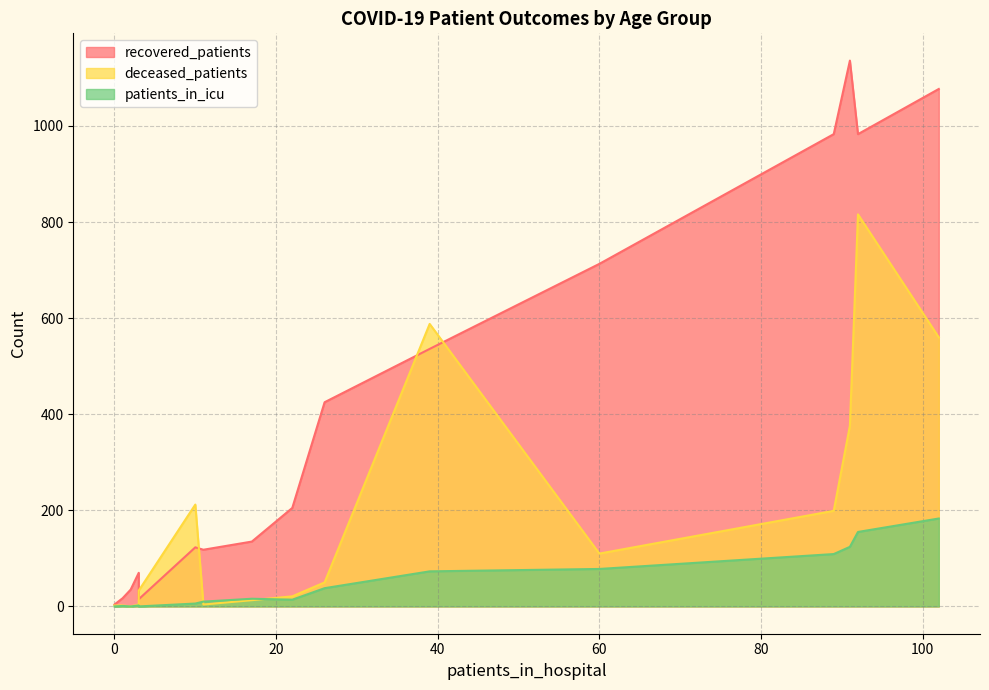

The value of deceased_patients at 50-54 is 151. True or false?

False